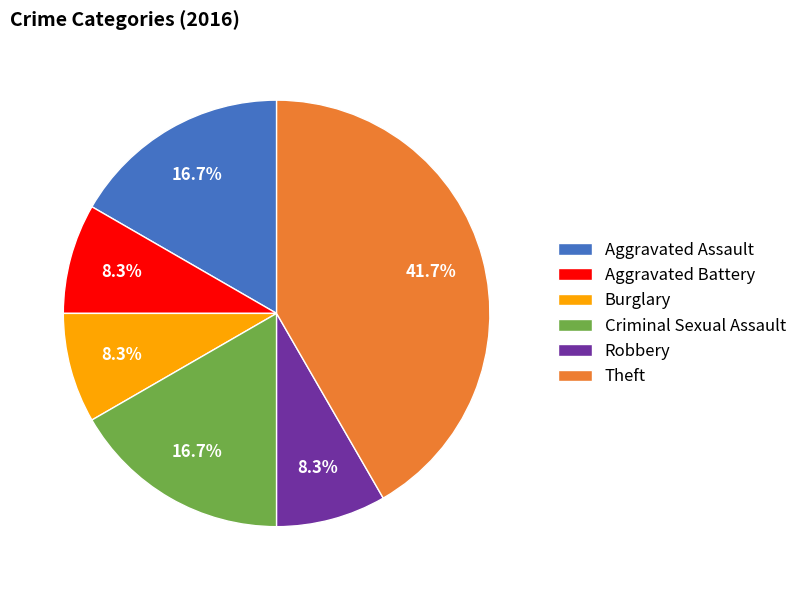

Approximately how many times larger is the value at Criminal Sexual Assault compared to Aggravated Assault?

1.0